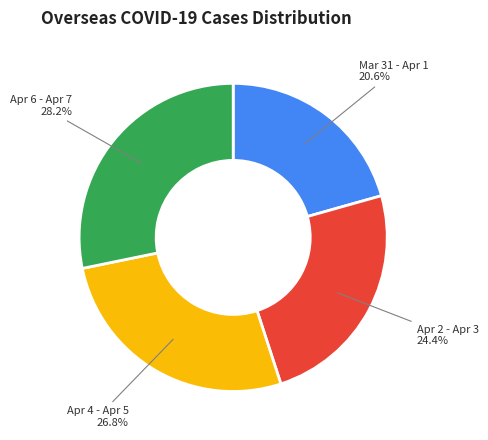

Does any single category account for the majority?

No